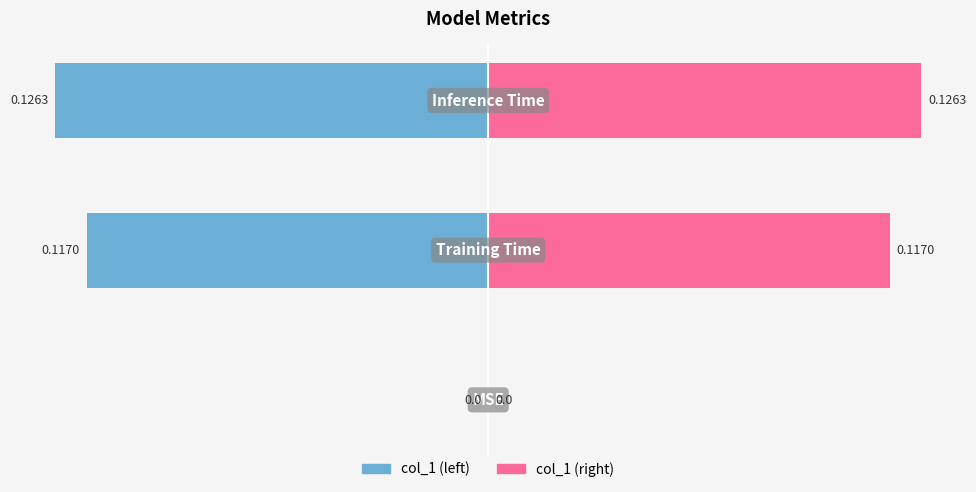

Reading left to right, extract all data points from this chart.

col_1 (left): 0=0.0	1=-0.1	2=-0.1
col_1 (right): 0=0.0	1=0.1	2=0.1